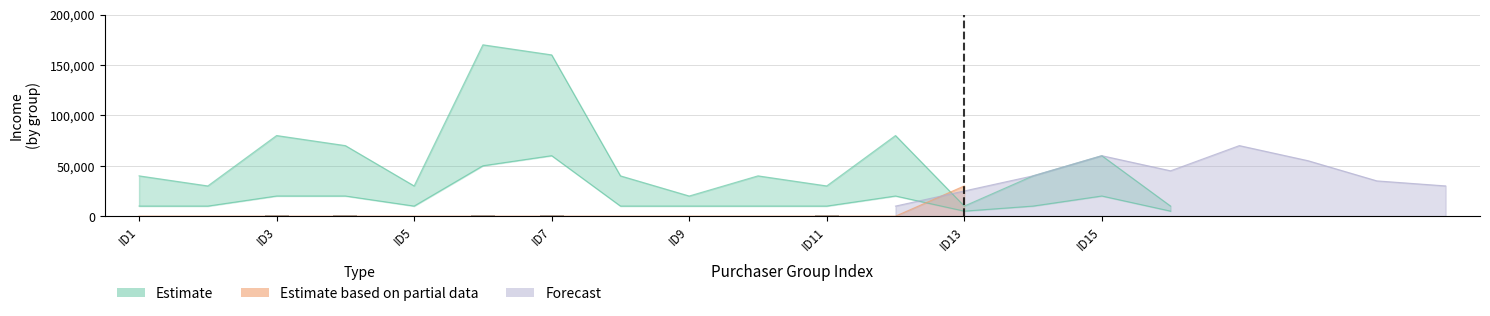

Which series has the largest total across all categories?

Income_Estimate